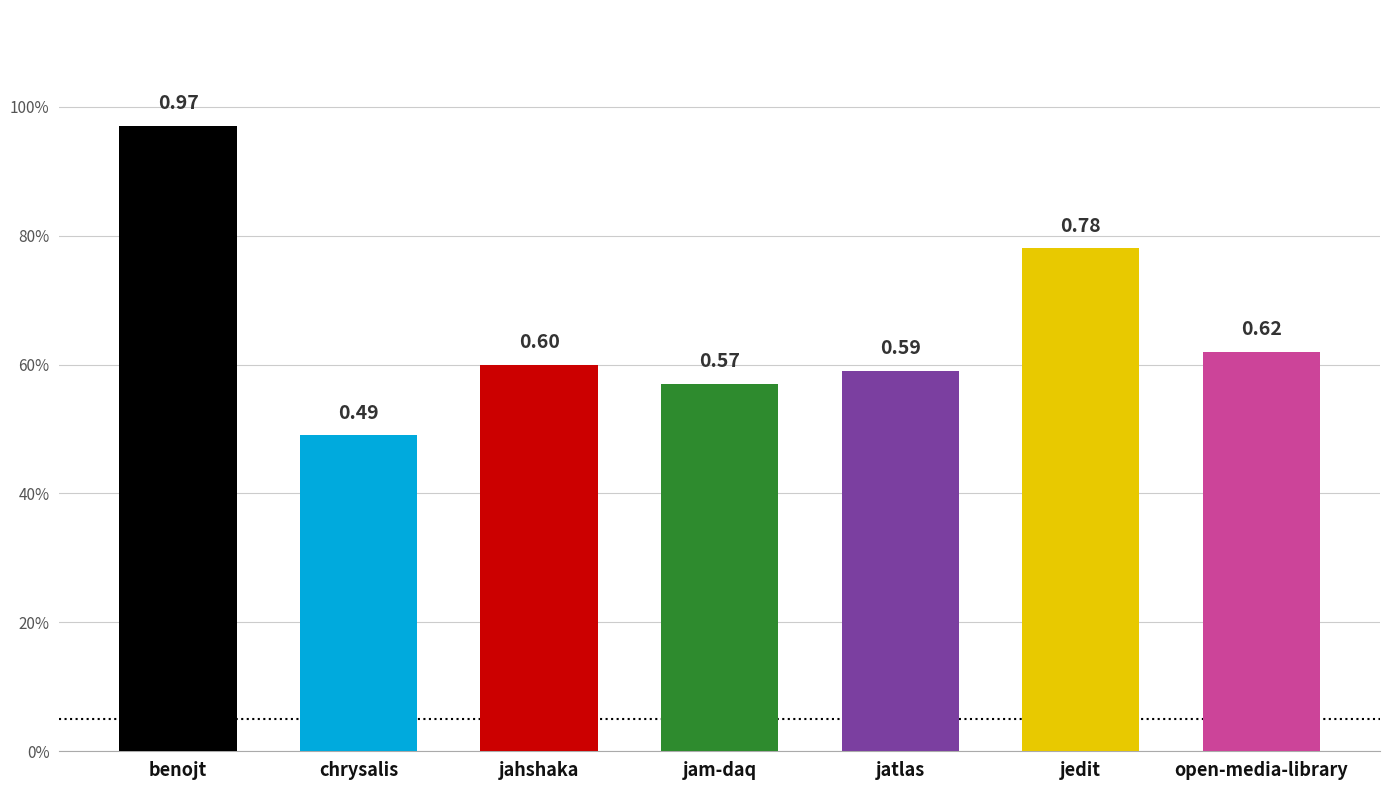

How many groups of bars are there?

7